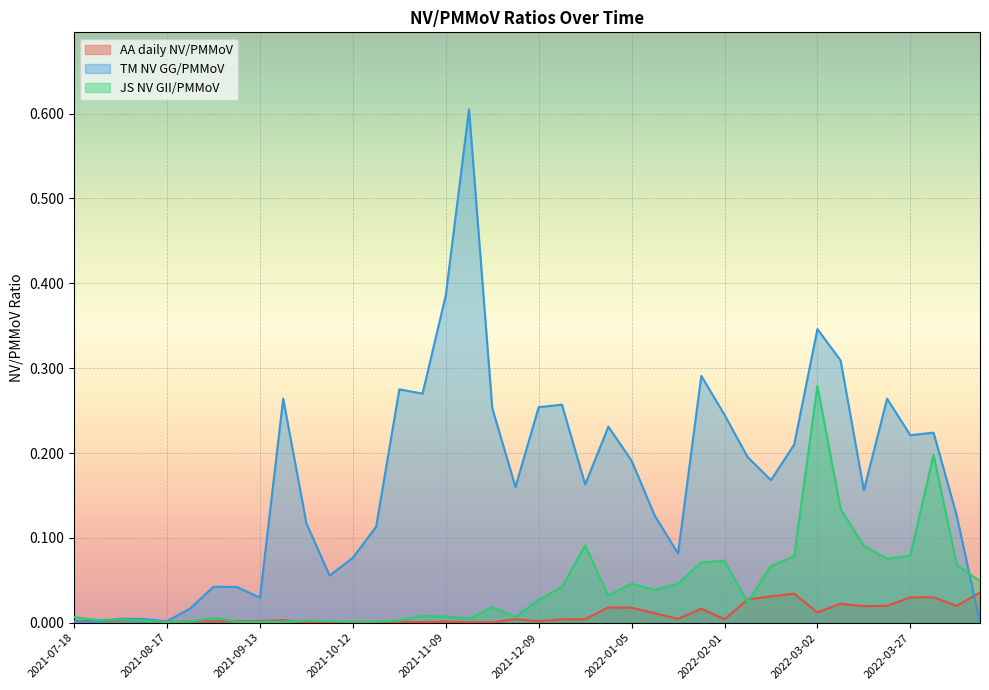

Which series has the largest total across all categories?

TM NV GG/PMMoV